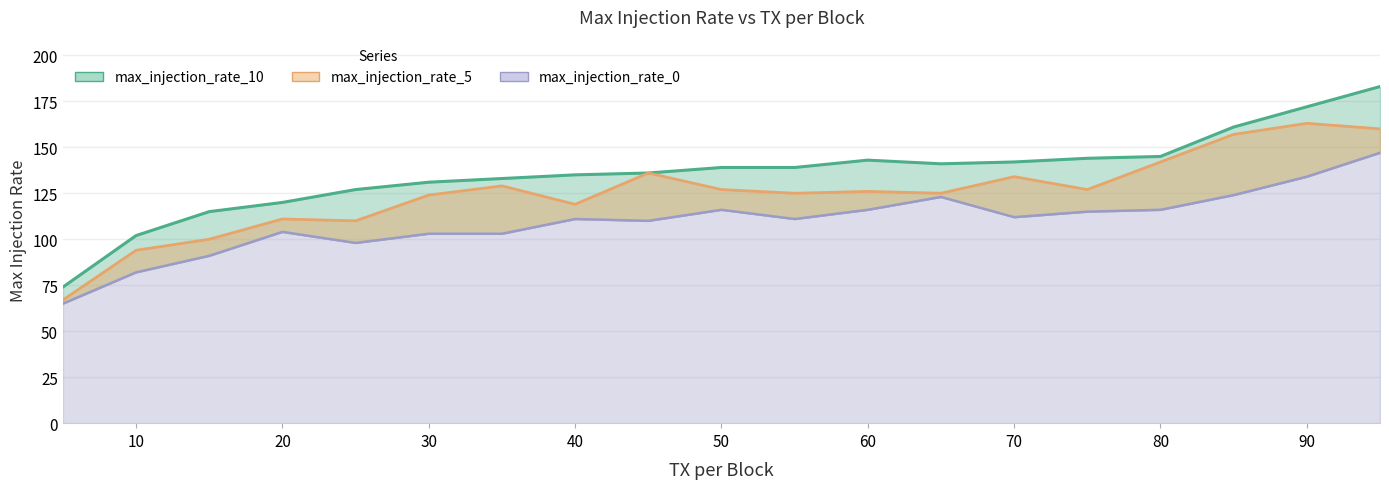

Which label corresponds to the largest value in the chart?

95